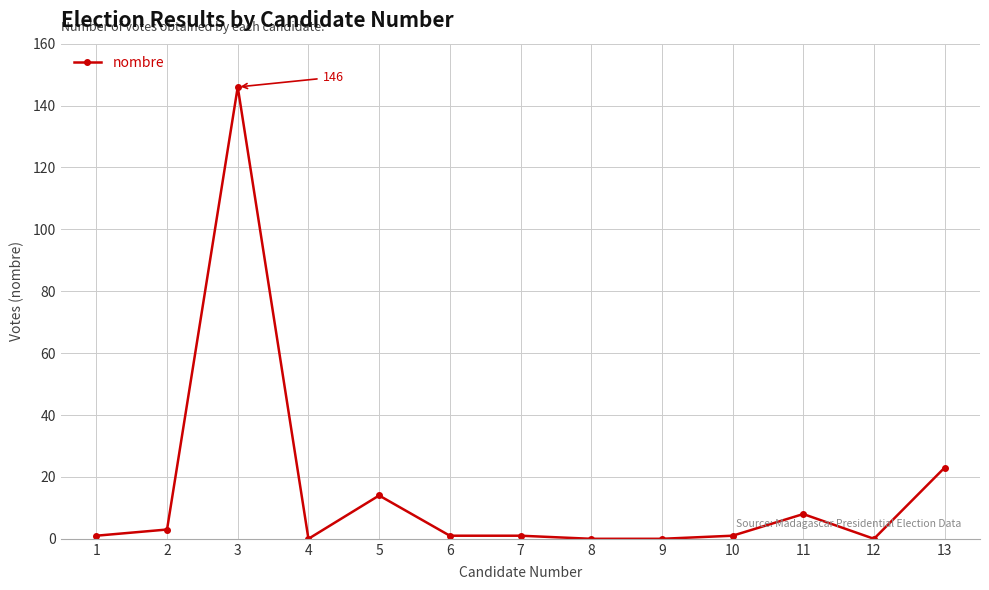

Reading left to right, what are all the values shown in this chart?

1=1	2=3	3=146	4=0	5=14	6=1	7=1	8=0	9=0	10=1	11=8	12=0	13=23